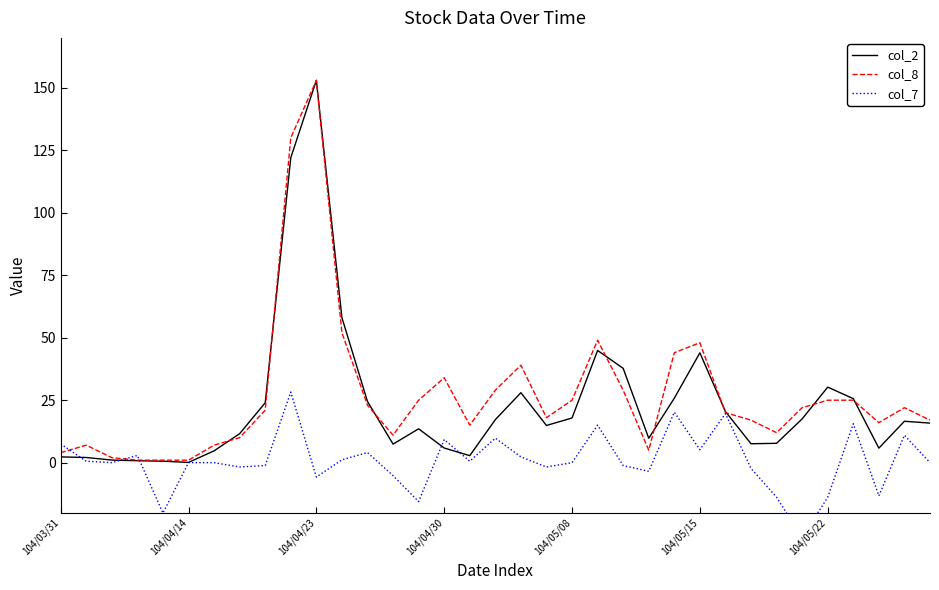

How many values in the col_8 series exceed 21?

18